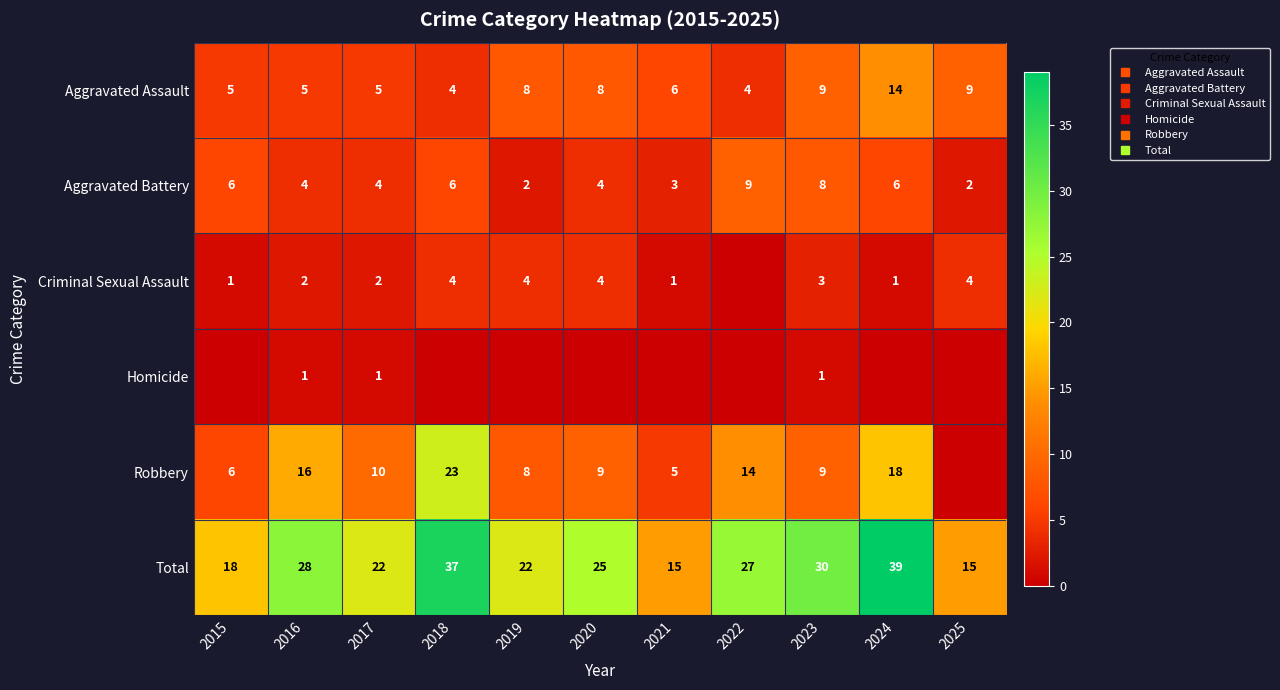

What is the sum of all Robbery values?

118